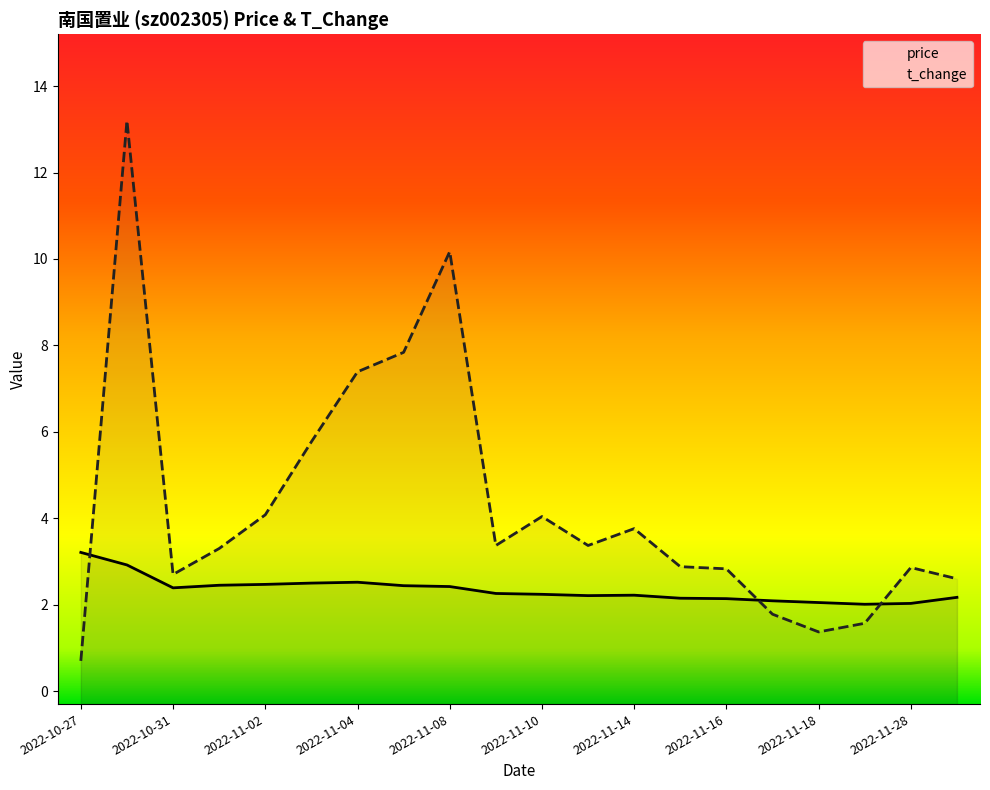

At which category is the sum across all series the highest?

2022-10-28